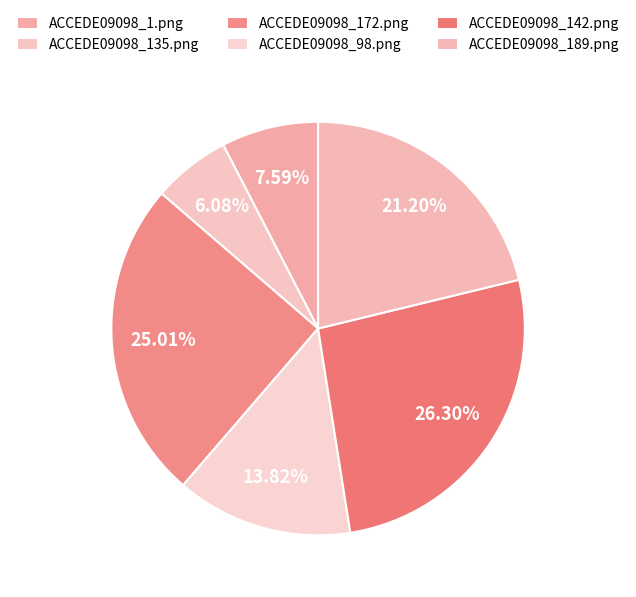

Which category has the biggest portion of the pie?

ACCEDE09098_142.png